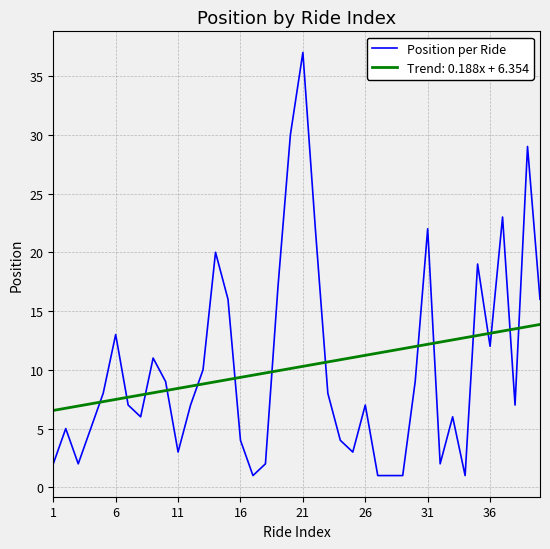

Does the chart have visible grid lines?

Yes